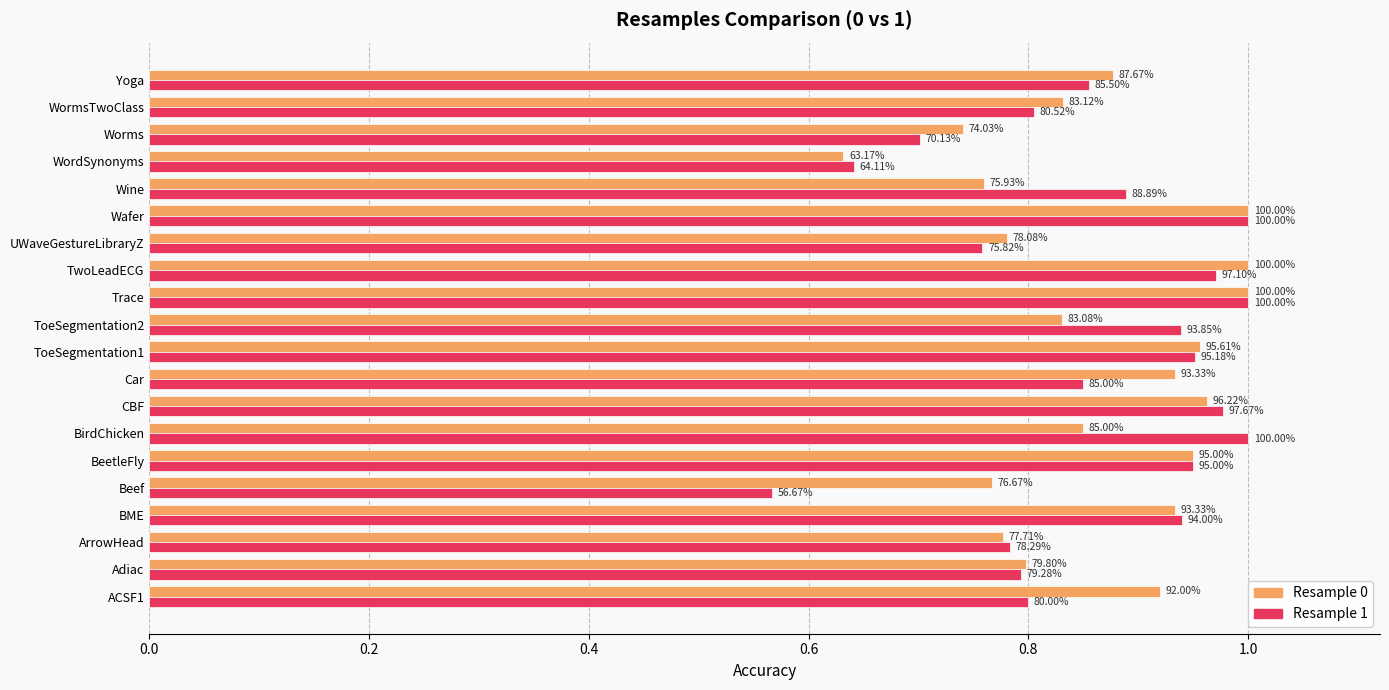

What is the value of the Resample 1 bar at the 6th from the left?

0.9